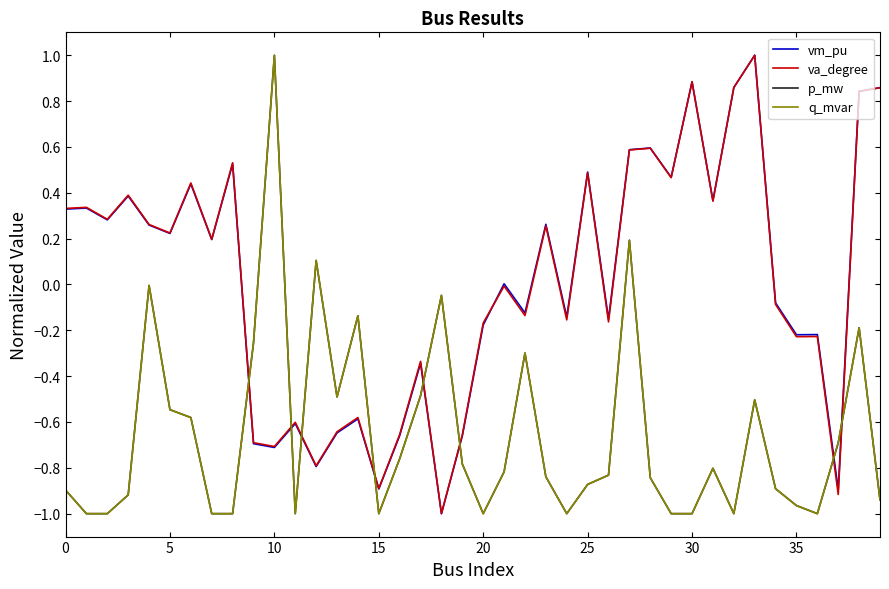

Does the chart have visible grid lines?

No